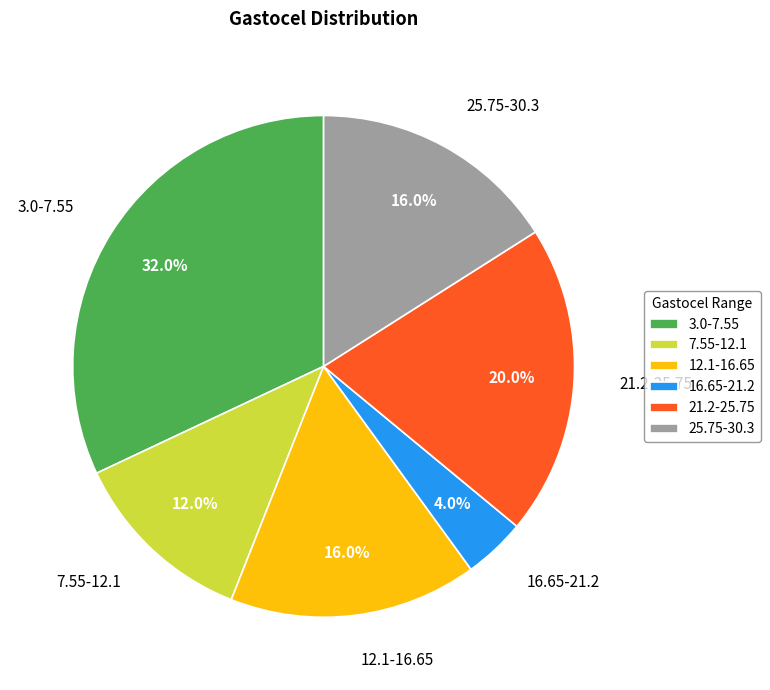

How much of the chart is everything except 7.55-12.1?

88.0%